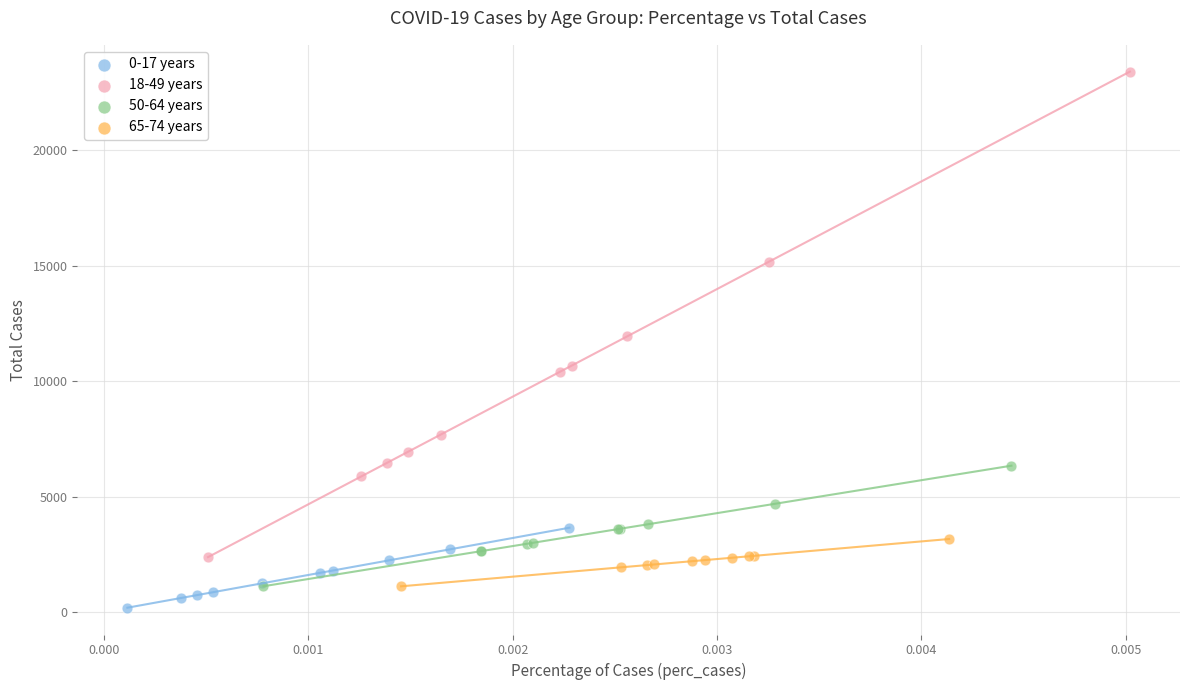

Which series reaches the minimum Y coordinate?

0-17 years